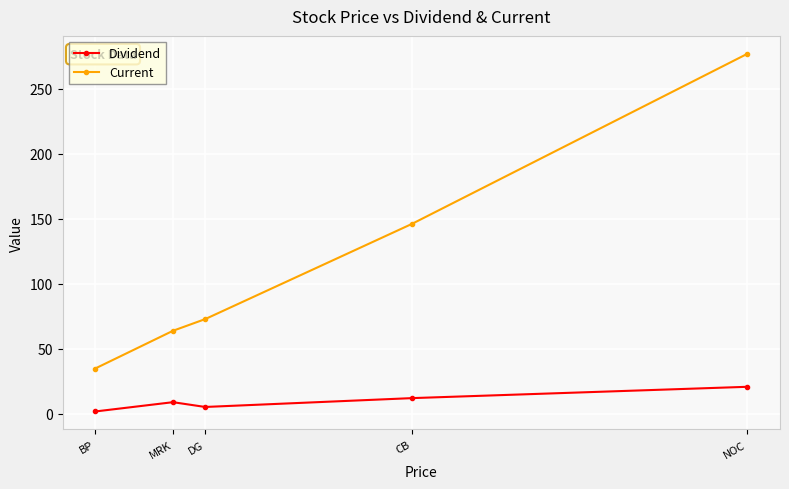

In Dividend, how many points are higher than both neighbors (excluding endpoints)?

1